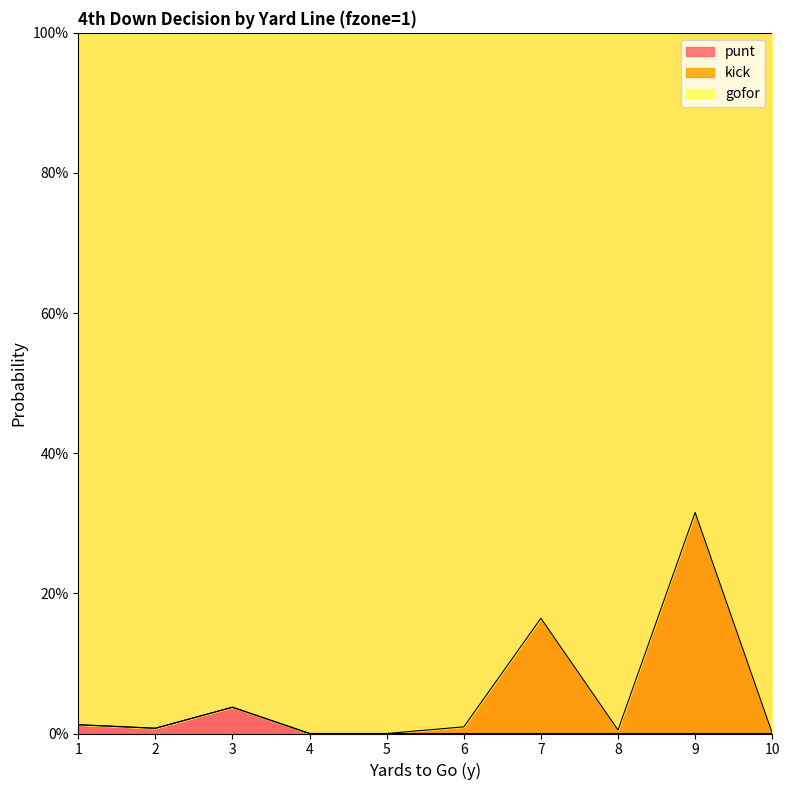

List the labels in order of punt value, smallest first.

4, 5, 6, 7, 8, 9, 10, 2, 1, 3